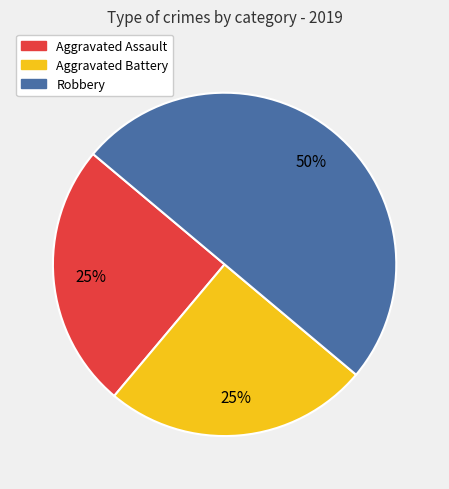

Is the sum of Aggravated Battery and Robbery greater than half?

Yes